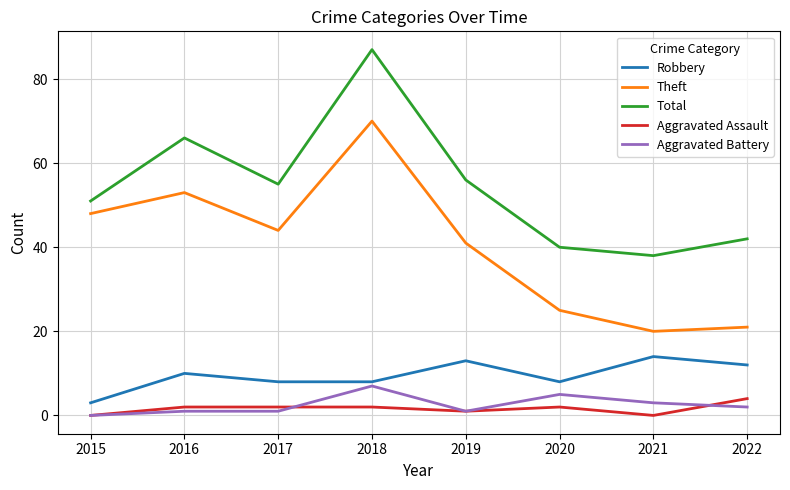

What is the difference between the highest and lowest values at 2020?

38